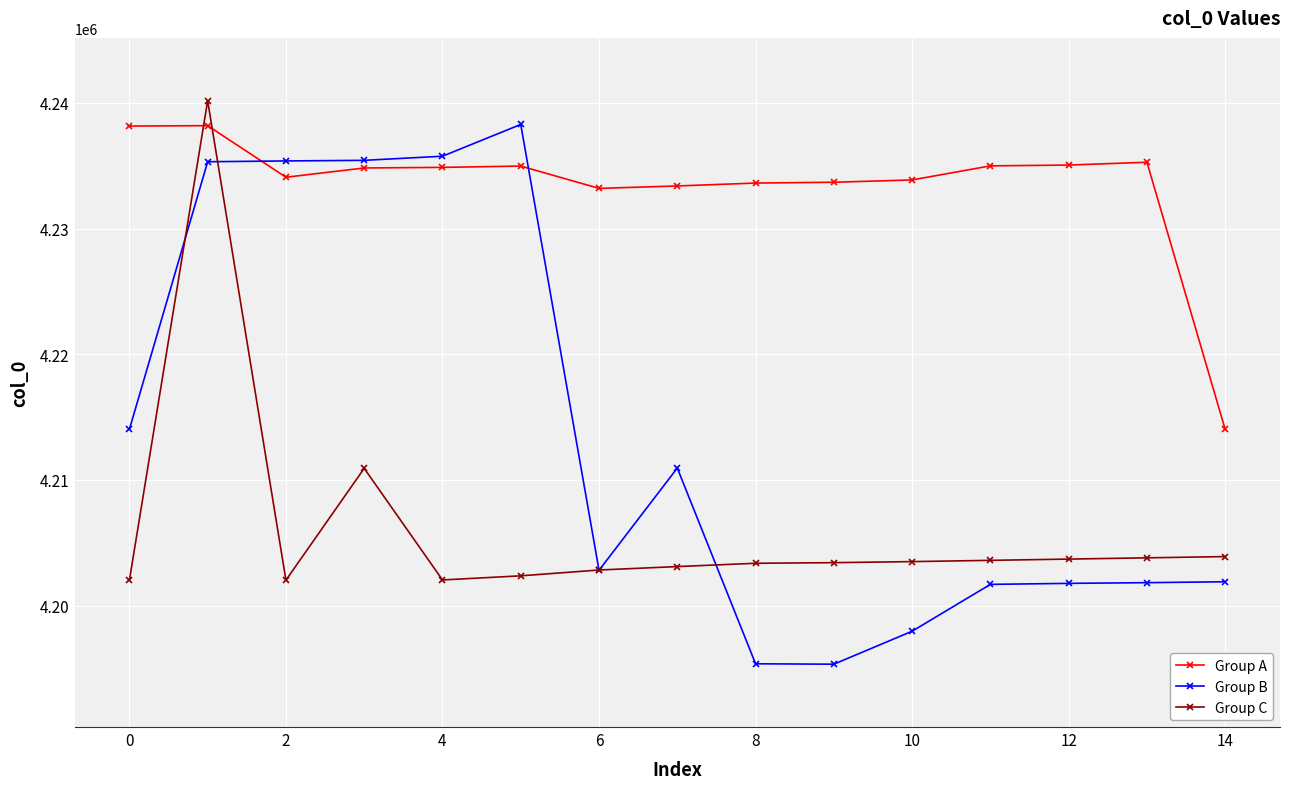

Which series has the widest spread of values?

Group B